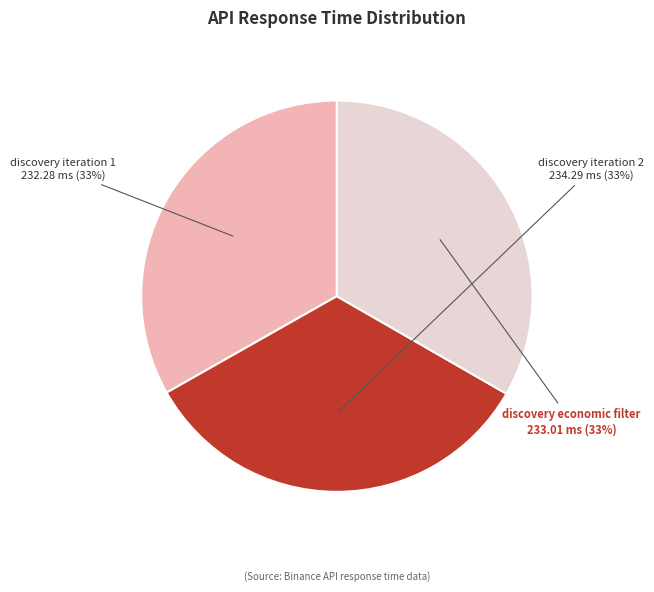

Is there any slice that represents more than half of the pie?

No